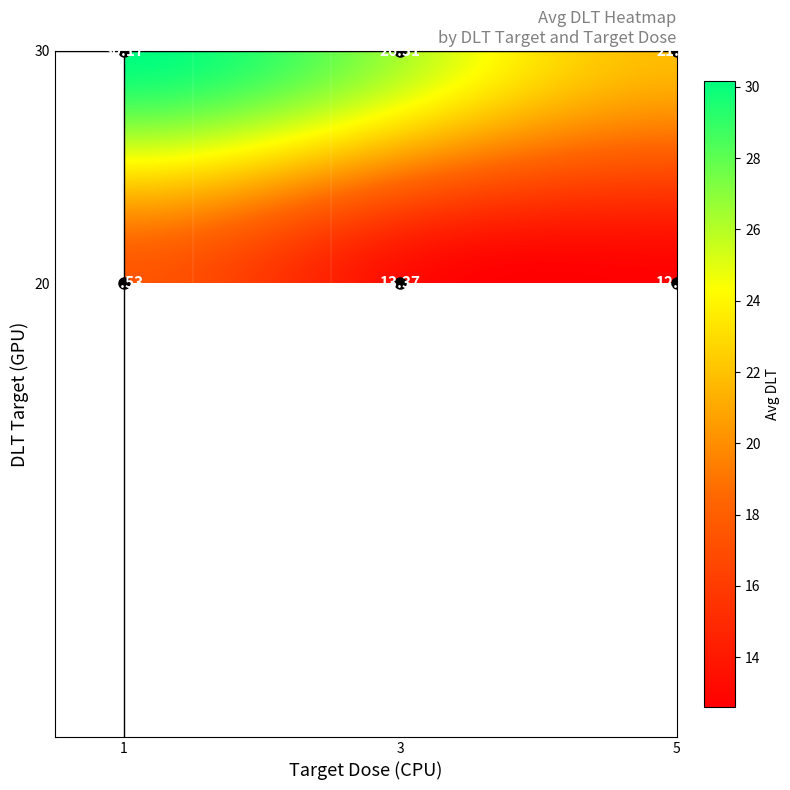

How many data points does each series have?

6